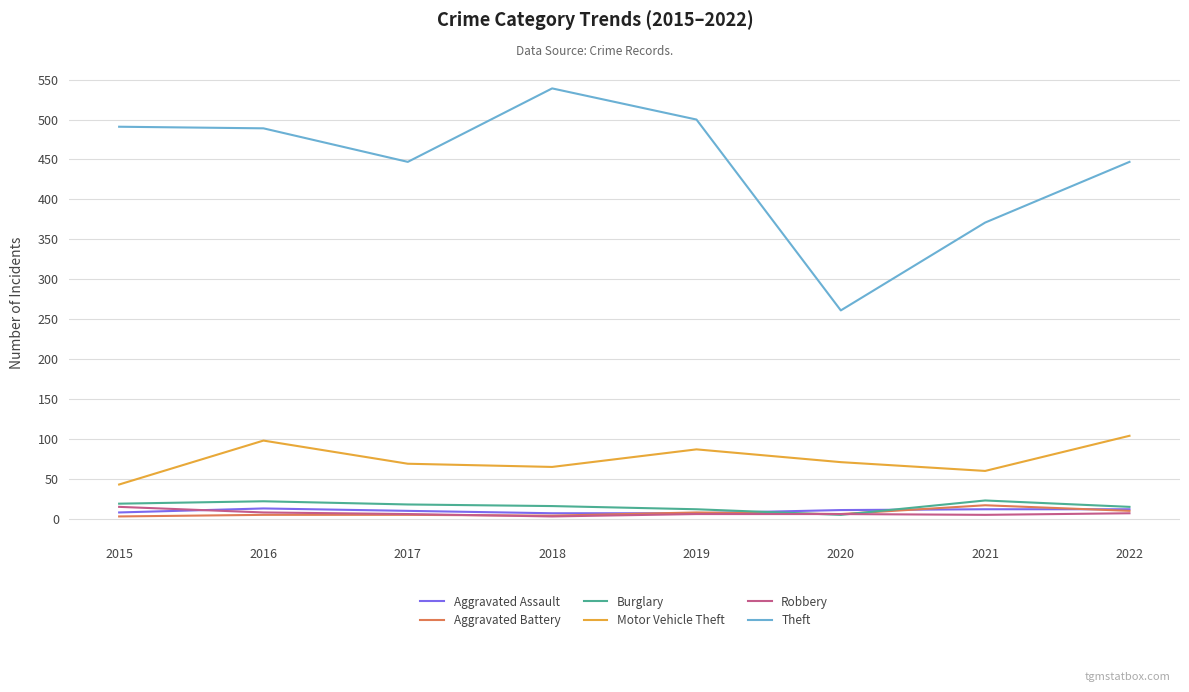

How many lines are shown in the chart?

6